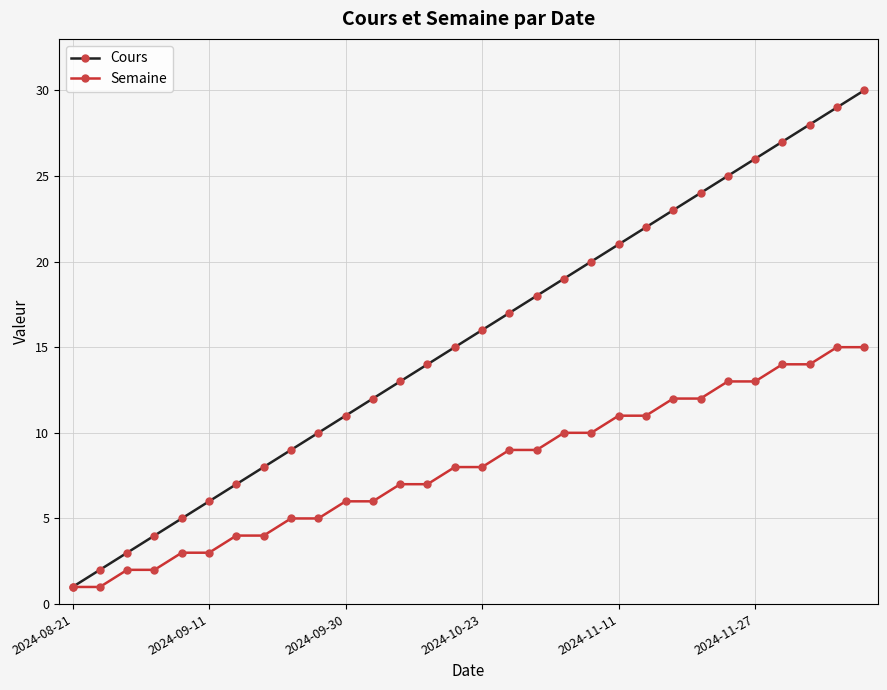

Rank the series by their maximum value, from highest to lowest.

Cours, Semaine